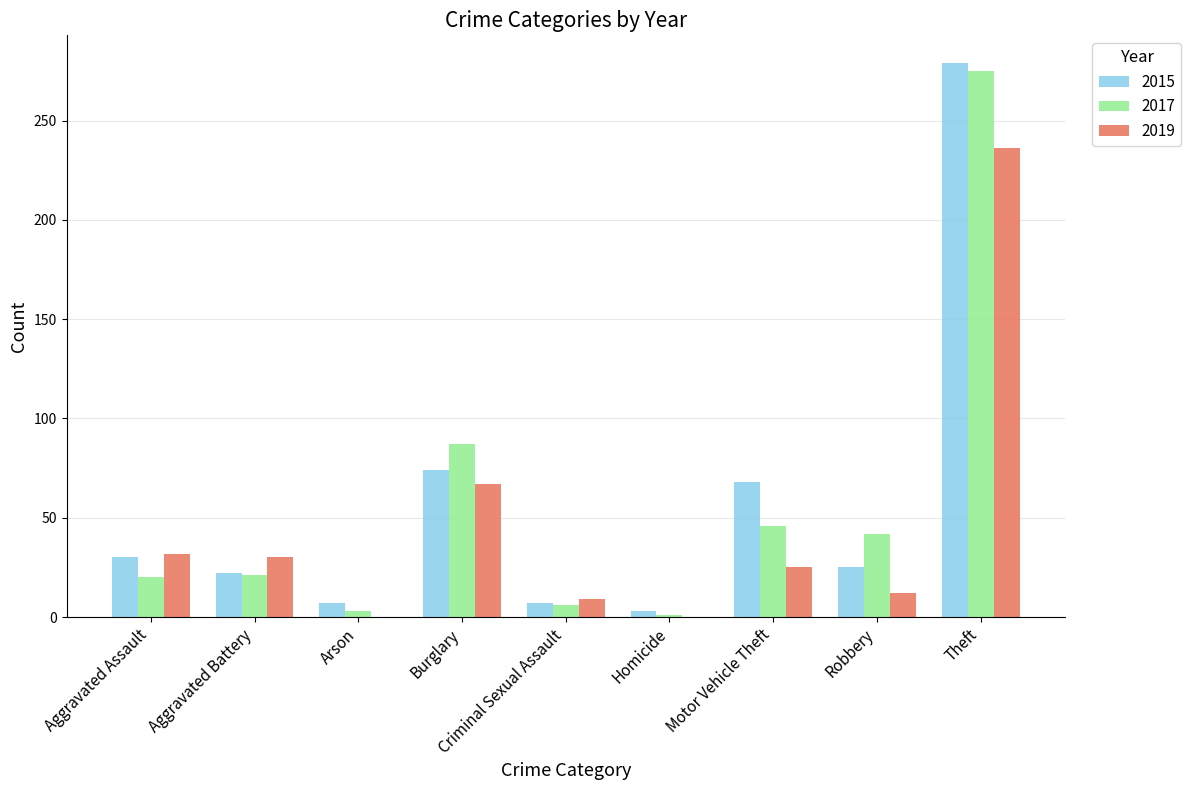

How many data points does each series have?

9